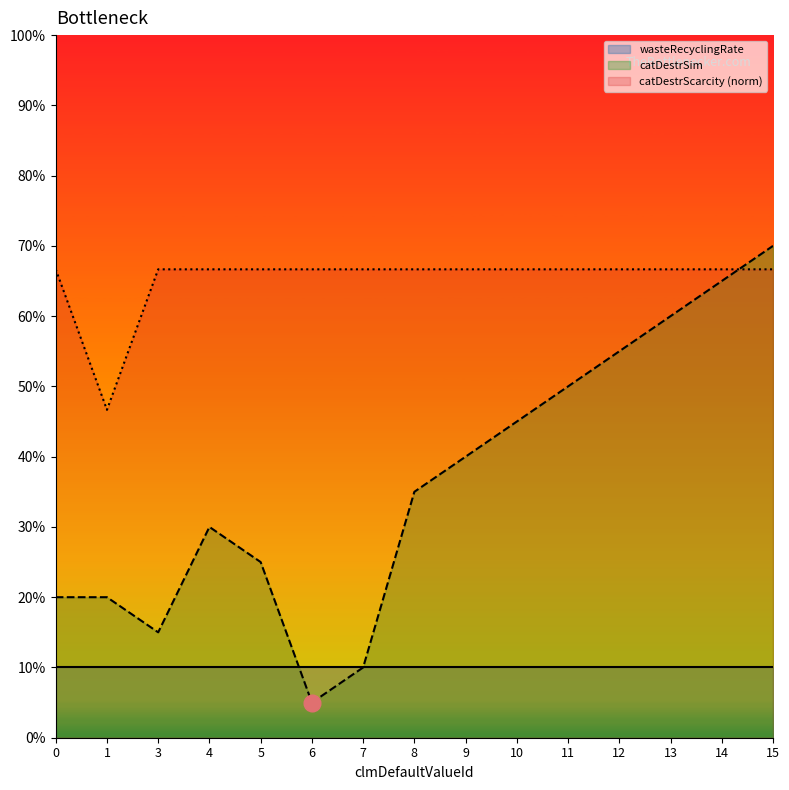

What are all the series names shown in the legend?

wasteRecyclingRate, catDestrSim, catDestrScarcity (norm)